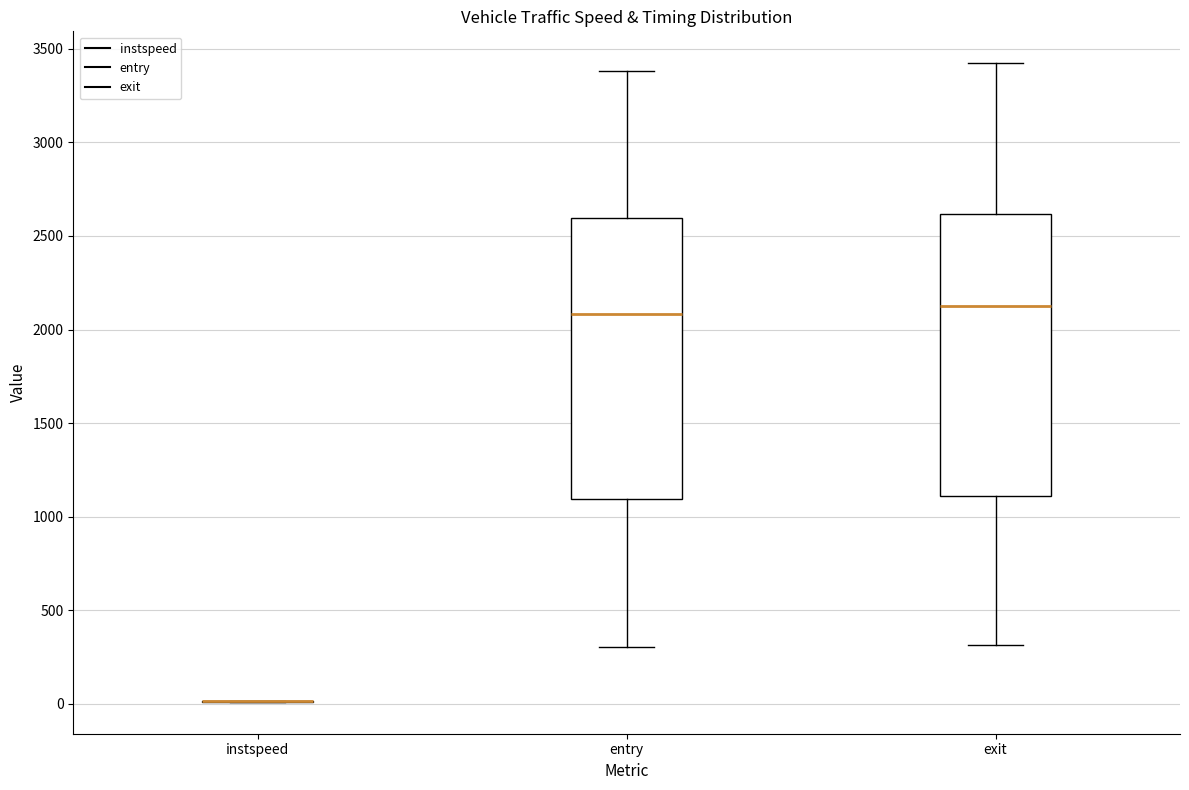

Reading left to right, transcribe this box plot: for each box, give where its median line is, the range the box spans, and where its two whiskers end, as read against the y-axis. The values are not printed on the chart, so give them approximately, as read against the axis.

instspeed: box collapsed to a line at 0, whiskers 0 to 0
entry: median 2100, box 1100 to 2600, whiskers 300 to 3400
exit: median 2100, box 1100 to 2600, whiskers 300 to 3400